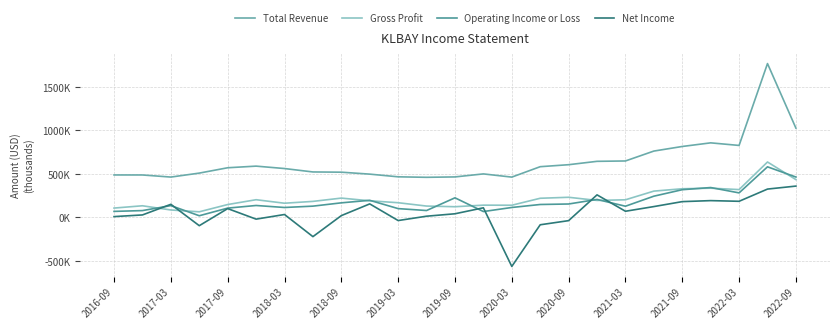

After their last crossing, which series has the higher values: Gross Profit or Operating Income or Loss?

Operating Income or Loss